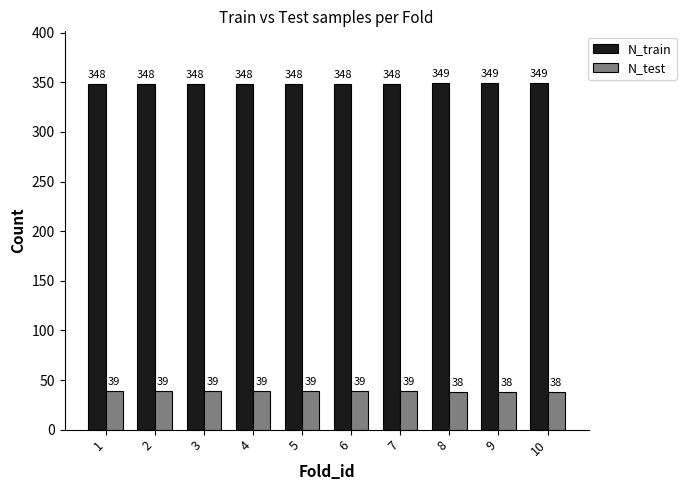

Reading right to left, extract all data points from this chart.

N_train: 349	349	349	348	348	348	348	348	348	348
N_test: 38	38	38	39	39	39	39	39	39	39